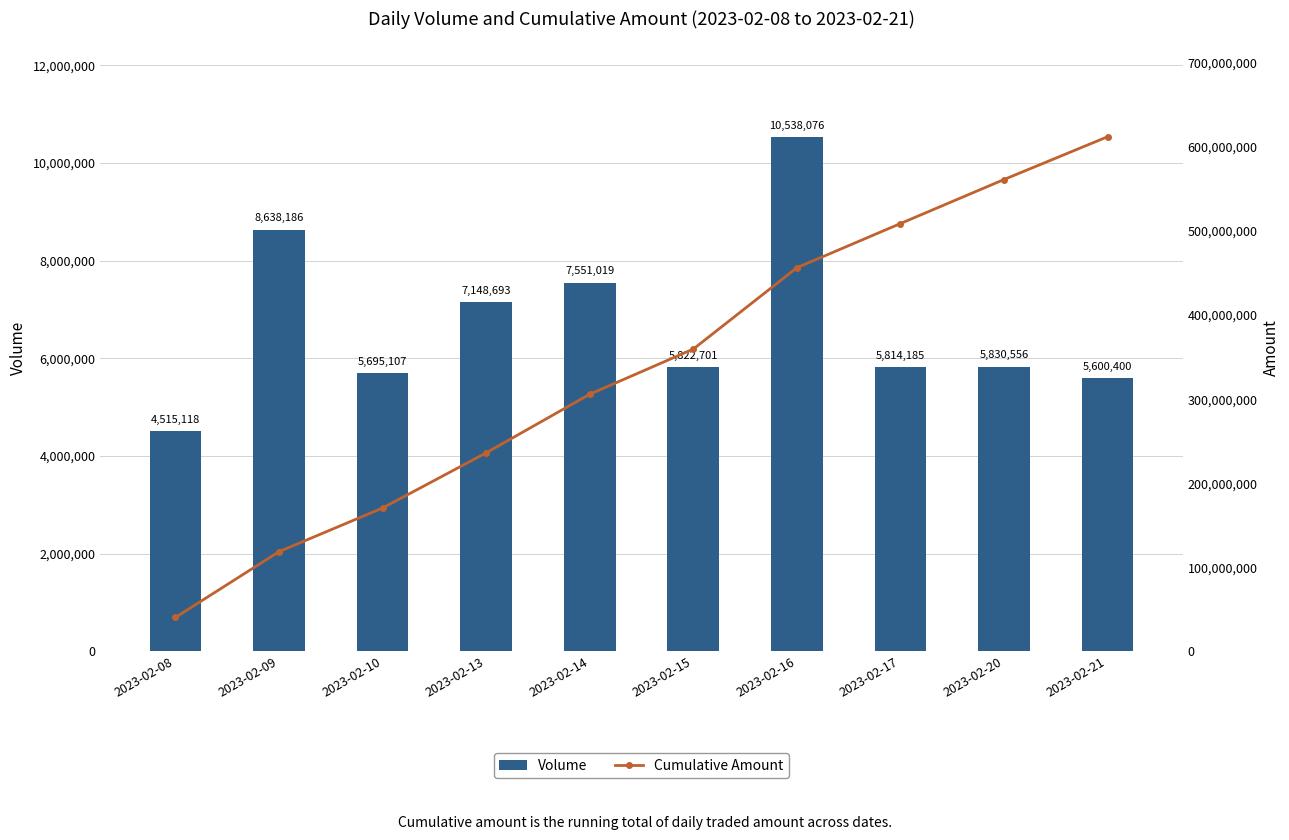

Reading left to right, transcribe all the data shown in this chart.

Volume: 2023-02-08=4515118	2023-02-09=8638186	2023-02-10=5695107	2023-02-13=7148693	2023-02-14=7551019	2023-02-15=5822701	2023-02-16=10538076	2023-02-17=5814185	2023-02-20=5830556	2023-02-21=5600400
Cumulative Amount: 2023-02-08=40470767	2023-02-09=118712660	2023-02-10=170602563	2023-02-13=236191741	2023-02-14=305918487	2023-02-15=359609289	2023-02-16=456346239	2023-02-17=508914985	2023-02-20=561279255	2023-02-21=612153126